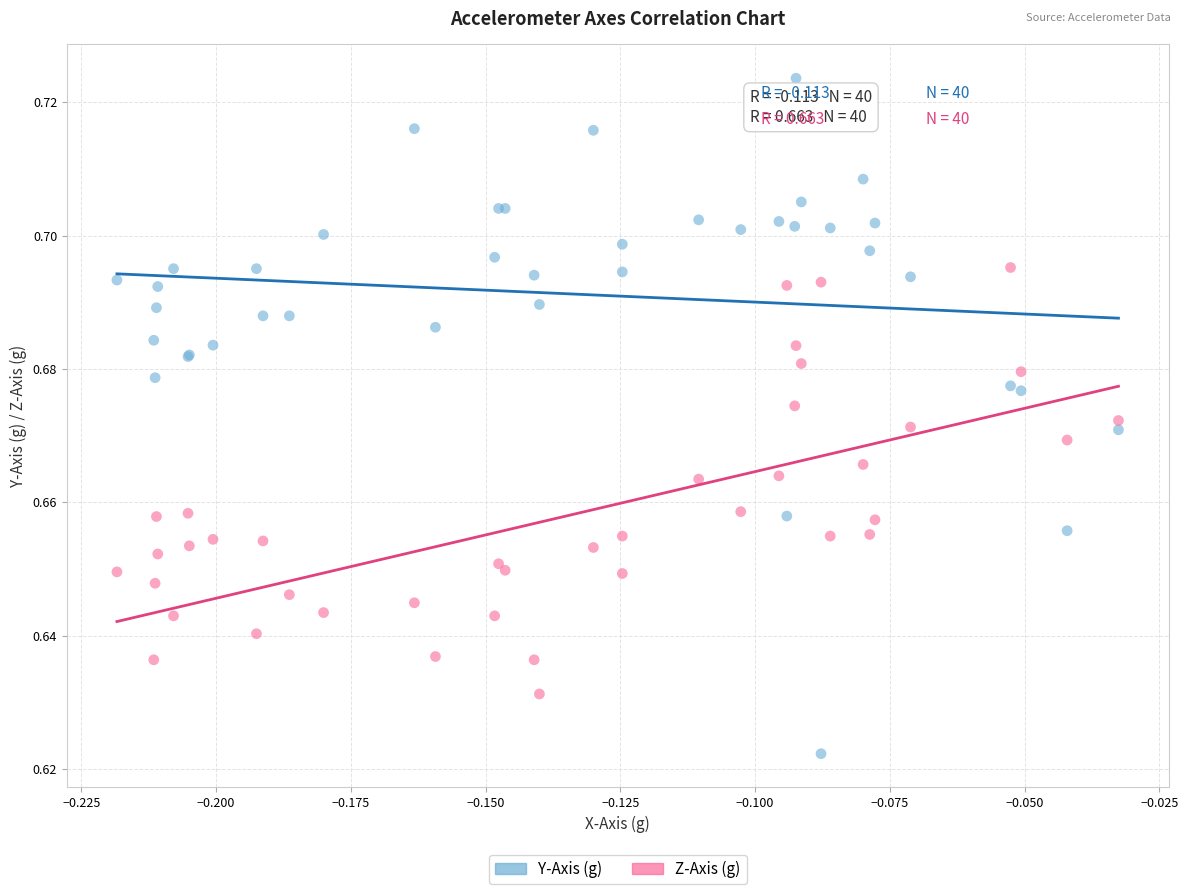

Which series contains the highest Y value?

Y-Axis (g)